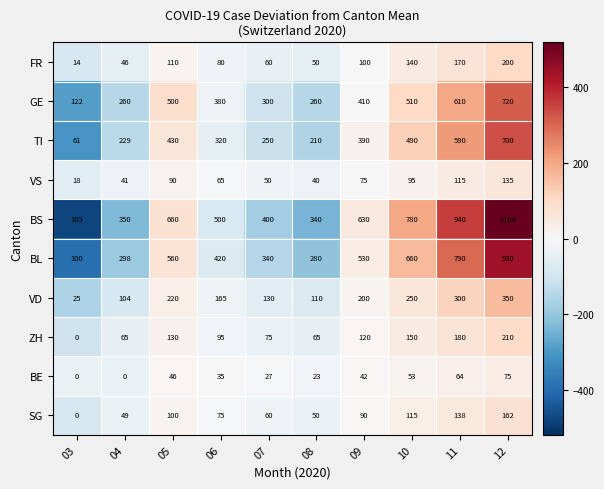

What is the total value across all series at 10?

3243